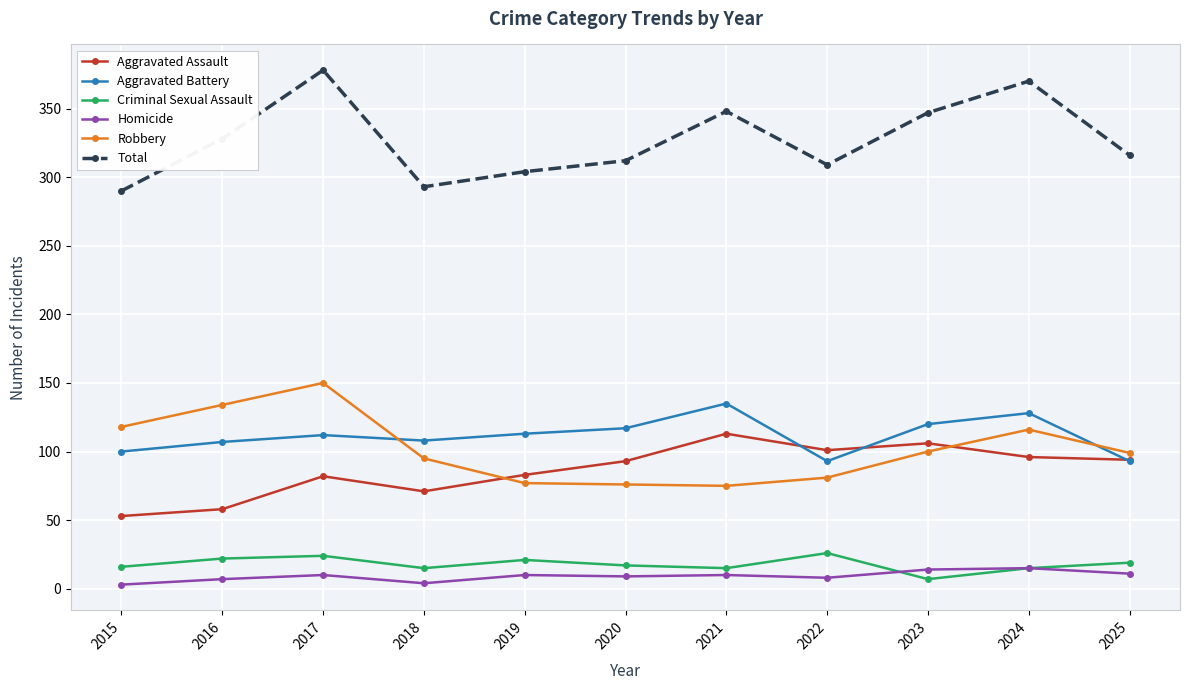

True or false: Aggravated Assault has more than 0 interior local peaks.

True